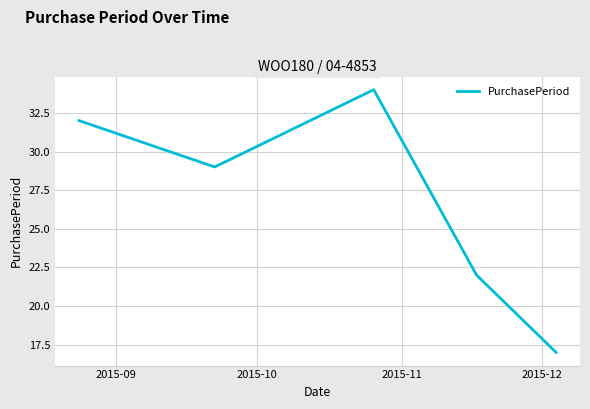

How many interior local peaks (higher than both neighbors) does the data have?

1